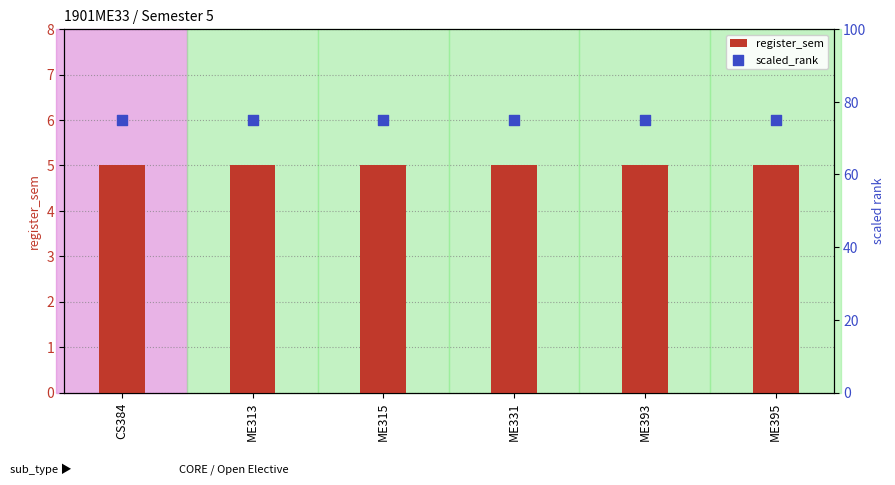

Which series reaches the maximum Y coordinate?

scaled_rank